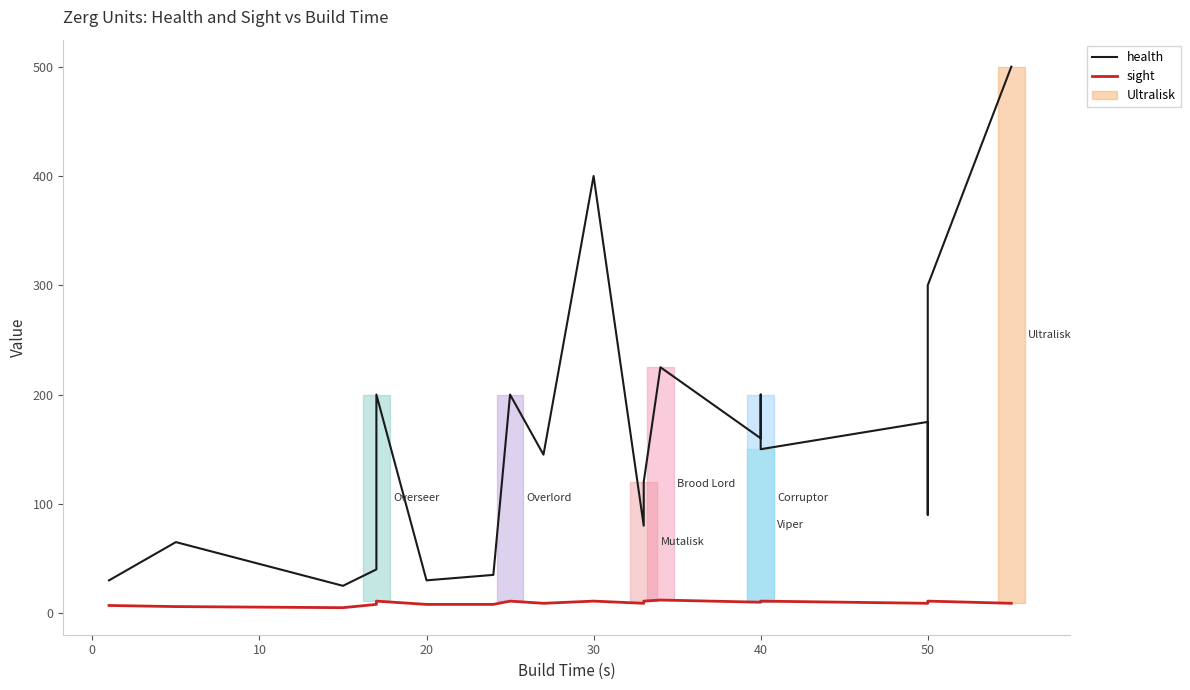

Read the sight value at 20.

8